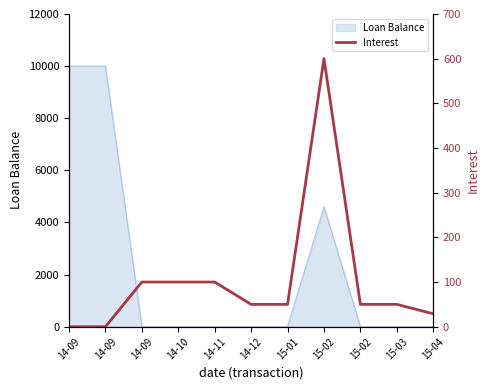

At which category does the data reach its first local peak?

15-02